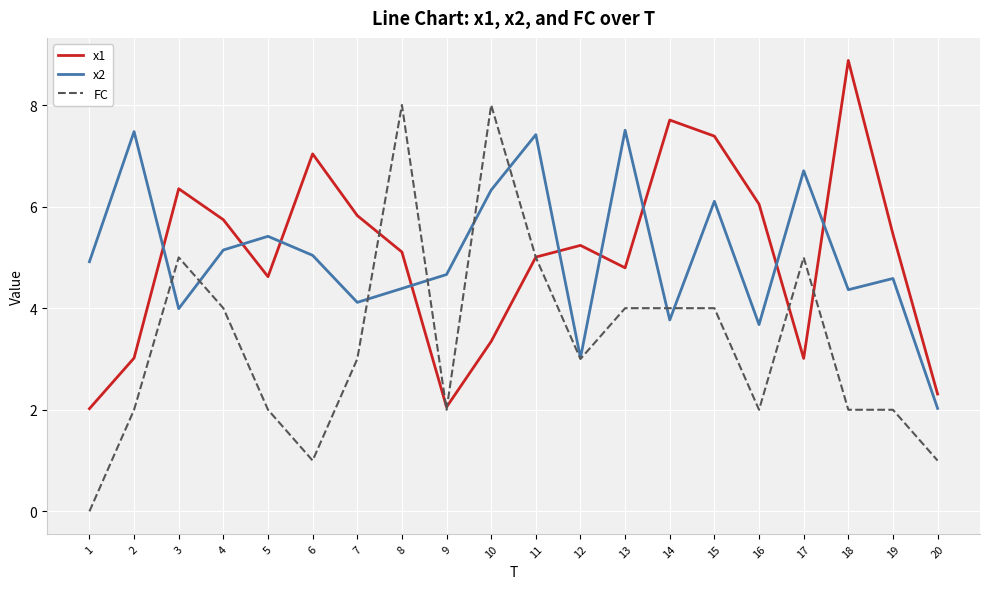

Is it true that x2 equals 8.0 at 5?

False